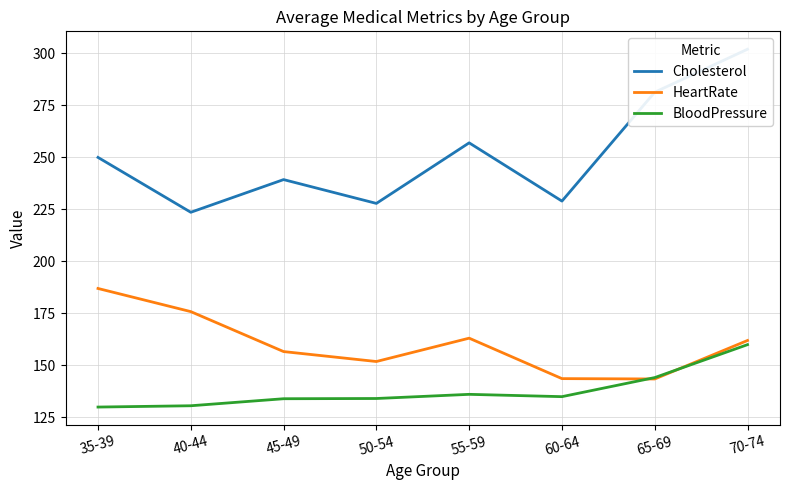

The value of Cholesterol at 50-54 is 320.6. True or false?

False